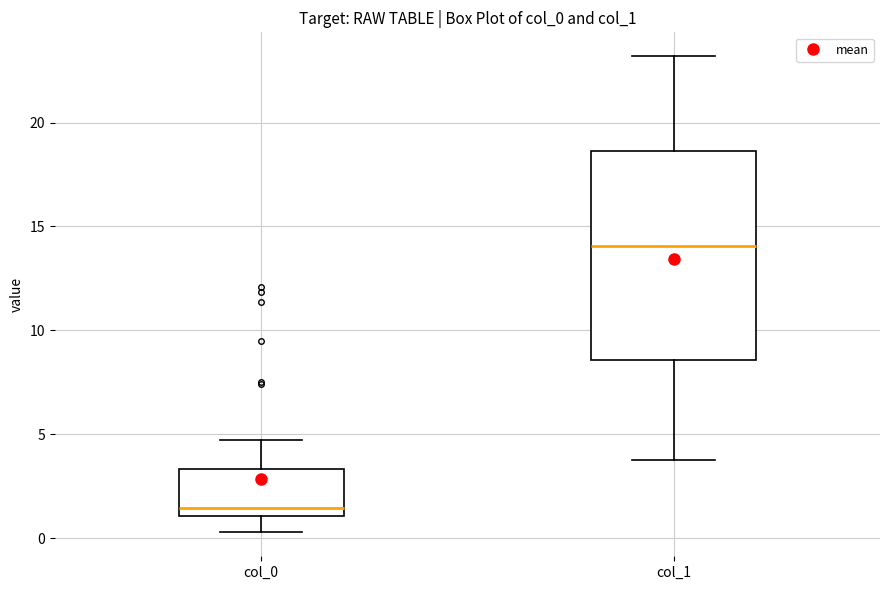

Comparing the boxes themselves (not the whiskers), which one is the tallest?

col_1